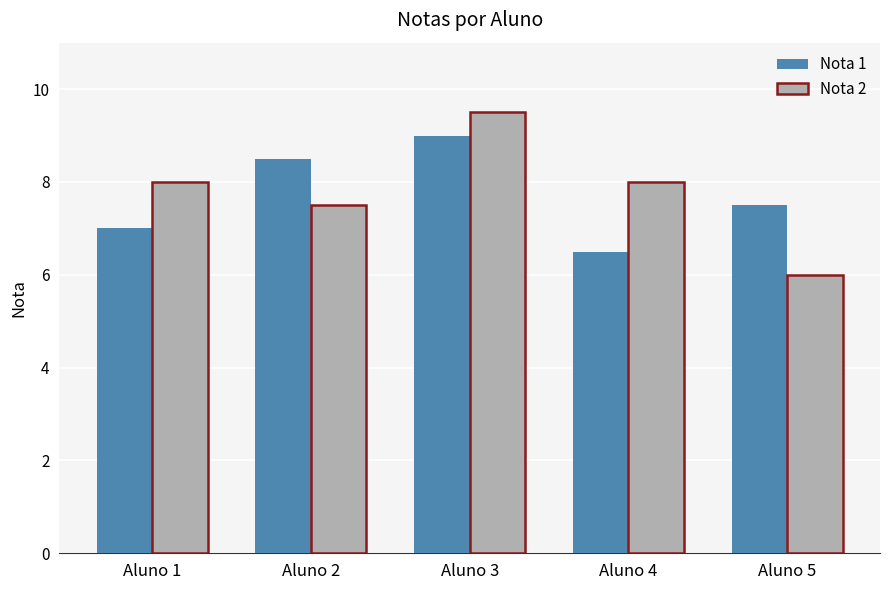

What is the sum of the Nota 2 values at Aluno 3 and Aluno 5?

15.5